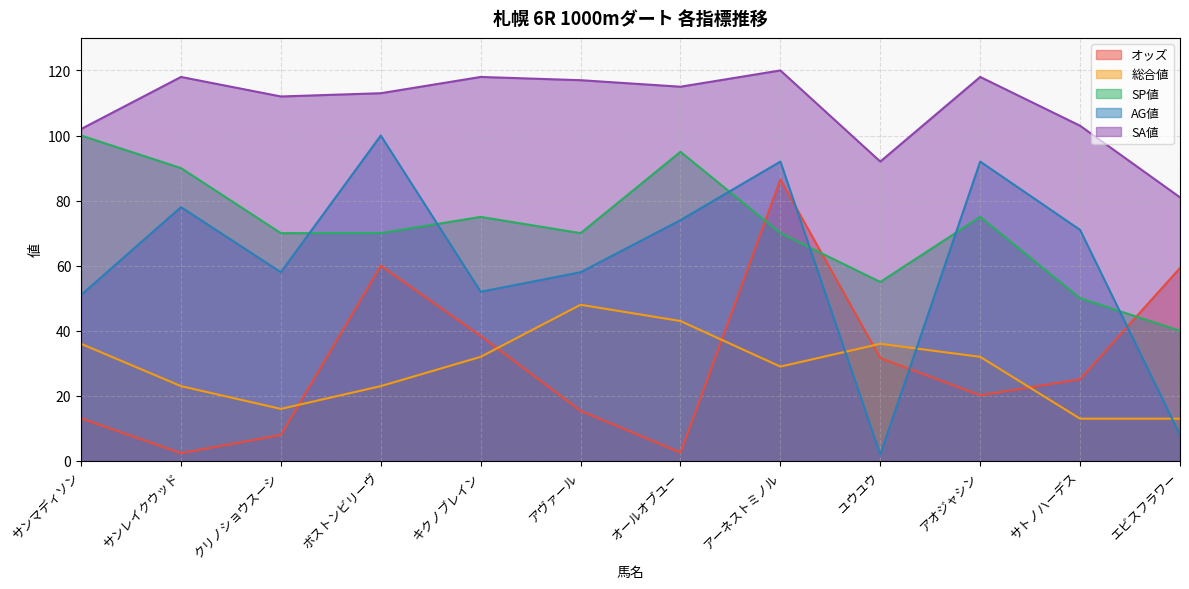

Where does the SP値 series first go above 70?

サンマディソン